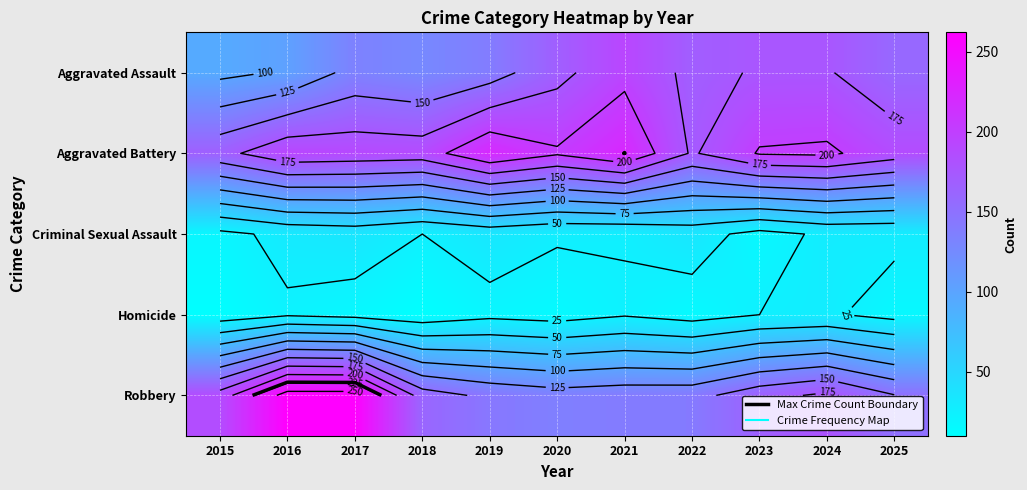

Which series has the widest spread of values?

Robbery